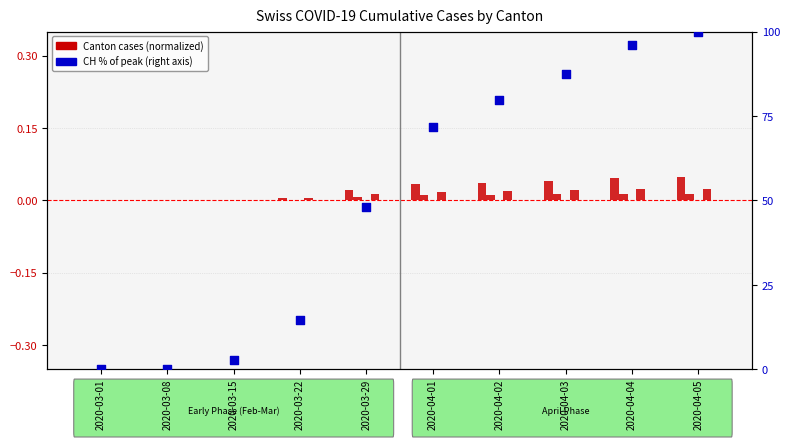

At how many categories does at least one series exceed 6?

7